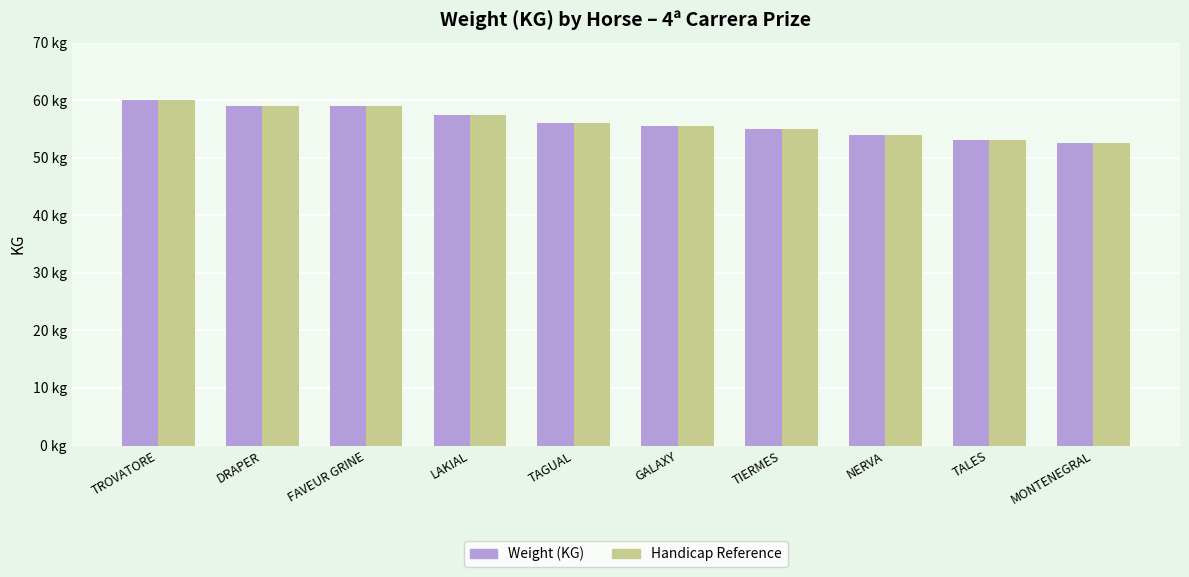

Are the bars grouped side by side (vs. stacked)?

Yes